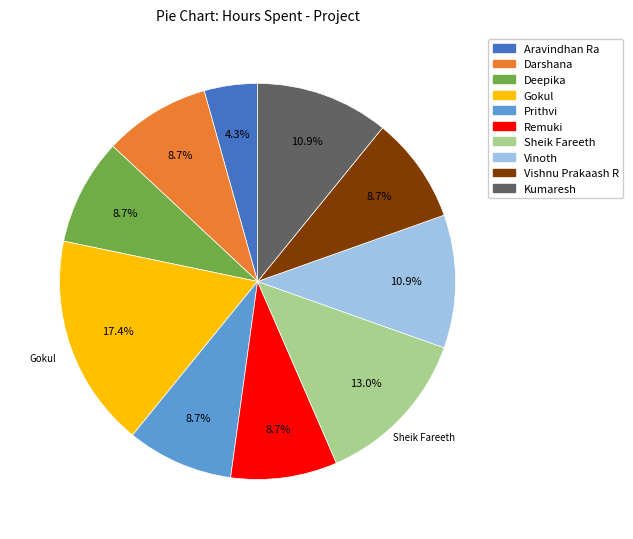

Which category has the smallest portion of the pie?

Aravindhan Ra